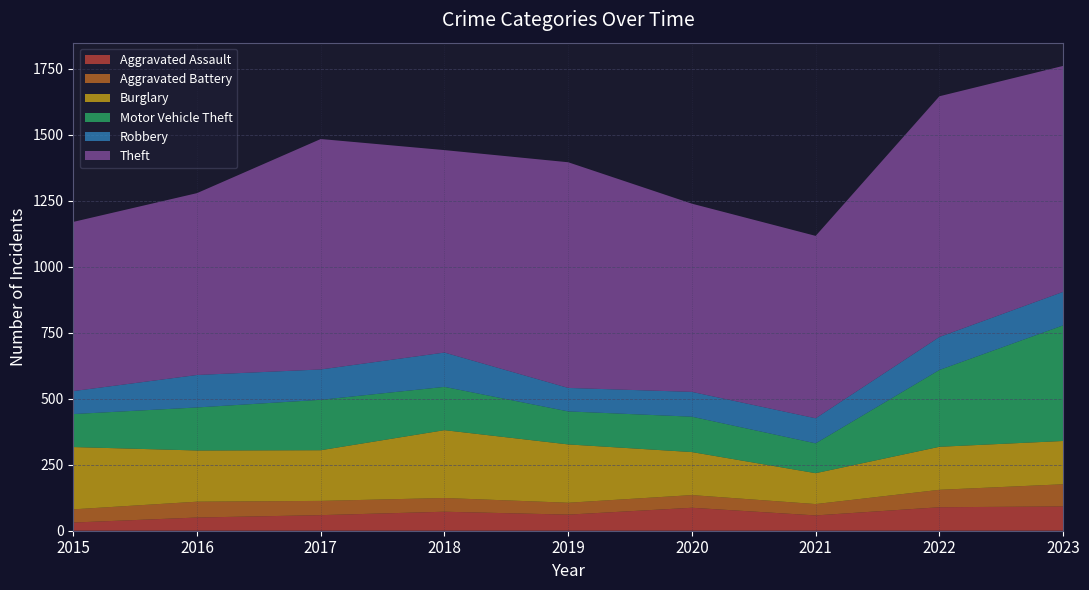

Reading right to left, list all the values displayed in this chart.

Aggravated Assault: 2023=92	2022=89	2021=58	2020=87	2019=61	2018=72	2017=59	2016=50	2015=31
Aggravated Battery: 2023=84	2022=66	2021=43	2020=48	2019=45	2018=52	2017=54	2016=60	2015=50
Burglary: 2023=164	2022=163	2021=117	2020=163	2019=221	2018=257	2017=192	2016=194	2015=236
Motor Vehicle Theft: 2023=438	2022=291	2021=113	2020=134	2019=125	2018=164	2017=191	2016=163	2015=125
Robbery: 2023=127	2022=125	2021=95	2020=94	2019=89	2018=130	2017=115	2016=123	2015=87
Theft: 2023=856	2022=912	2021=691	2020=713	2019=855	2018=767	2017=873	2016=689	2015=641